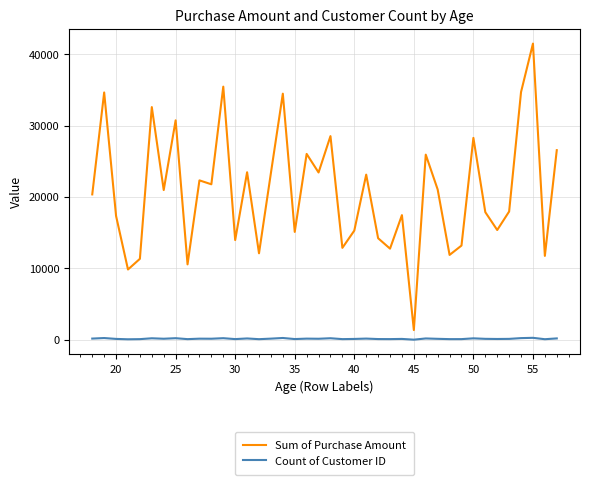

Which series has the widest spread of values?

Sum of Purchase Amount